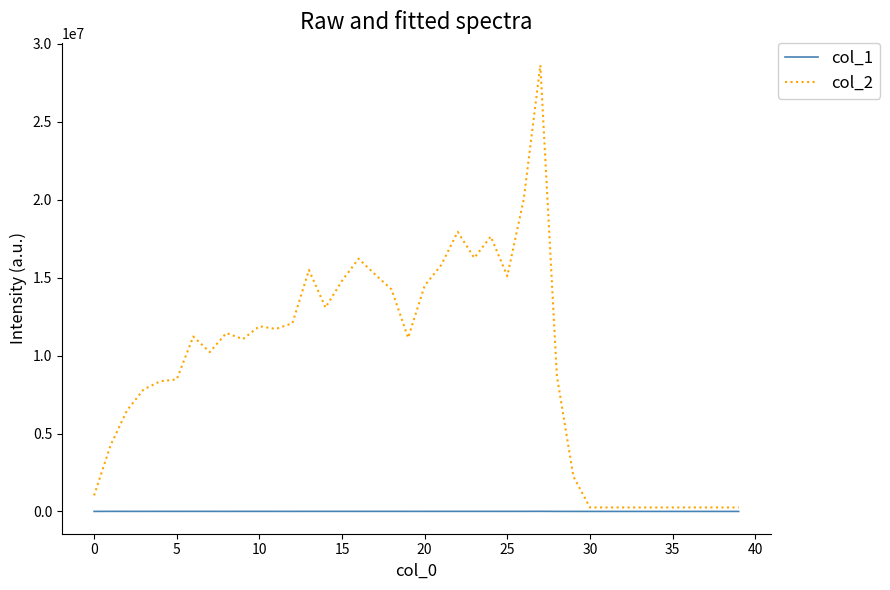

Which series has the largest total across all categories?

col_2